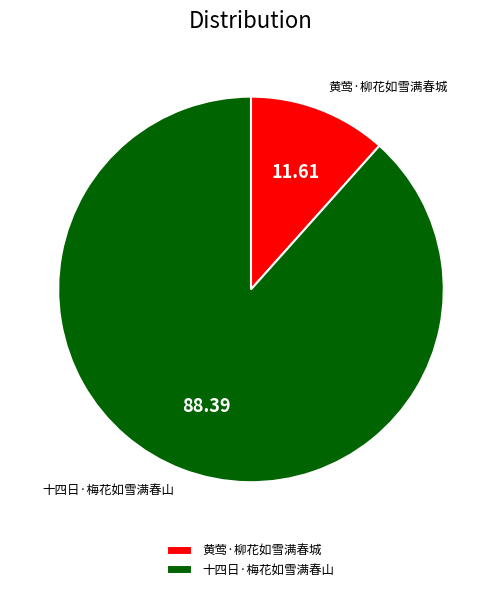

The 黄莺·柳花如雪满春城 slice represents 12% of the pie. True or false?

True